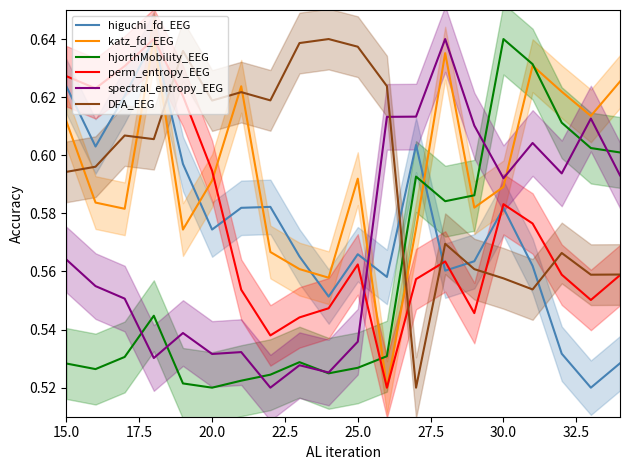

How many intersections are there between spectral_entropy_EEG and higuchi_fd_EEG?

1